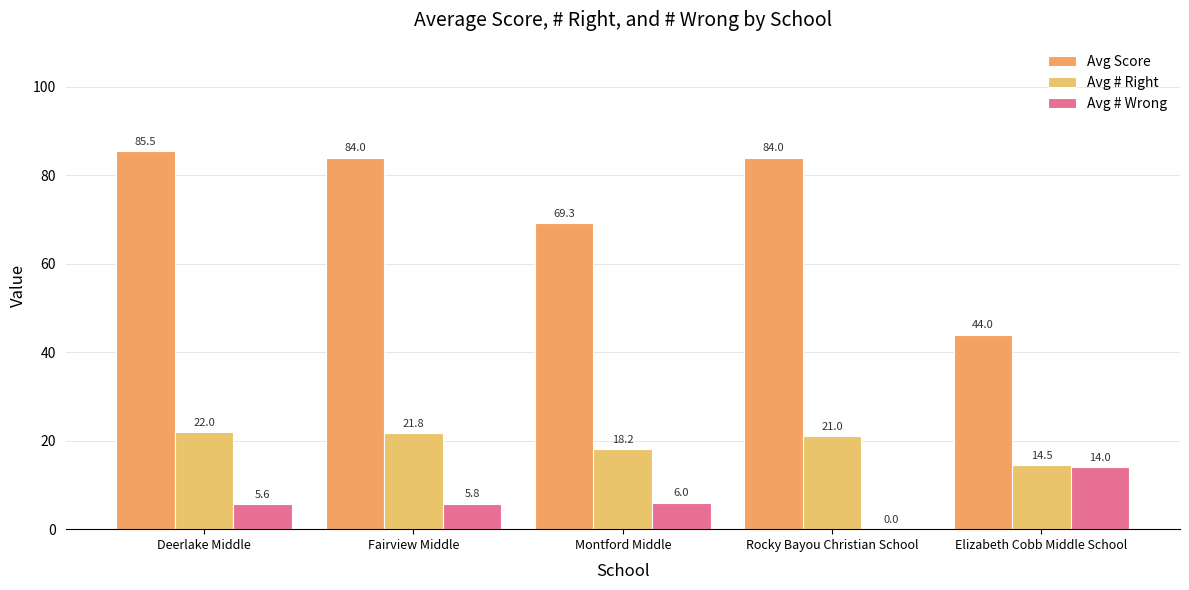

Which series changed the most between Montford Middle and Elizabeth Cobb Middle School?

Avg Score